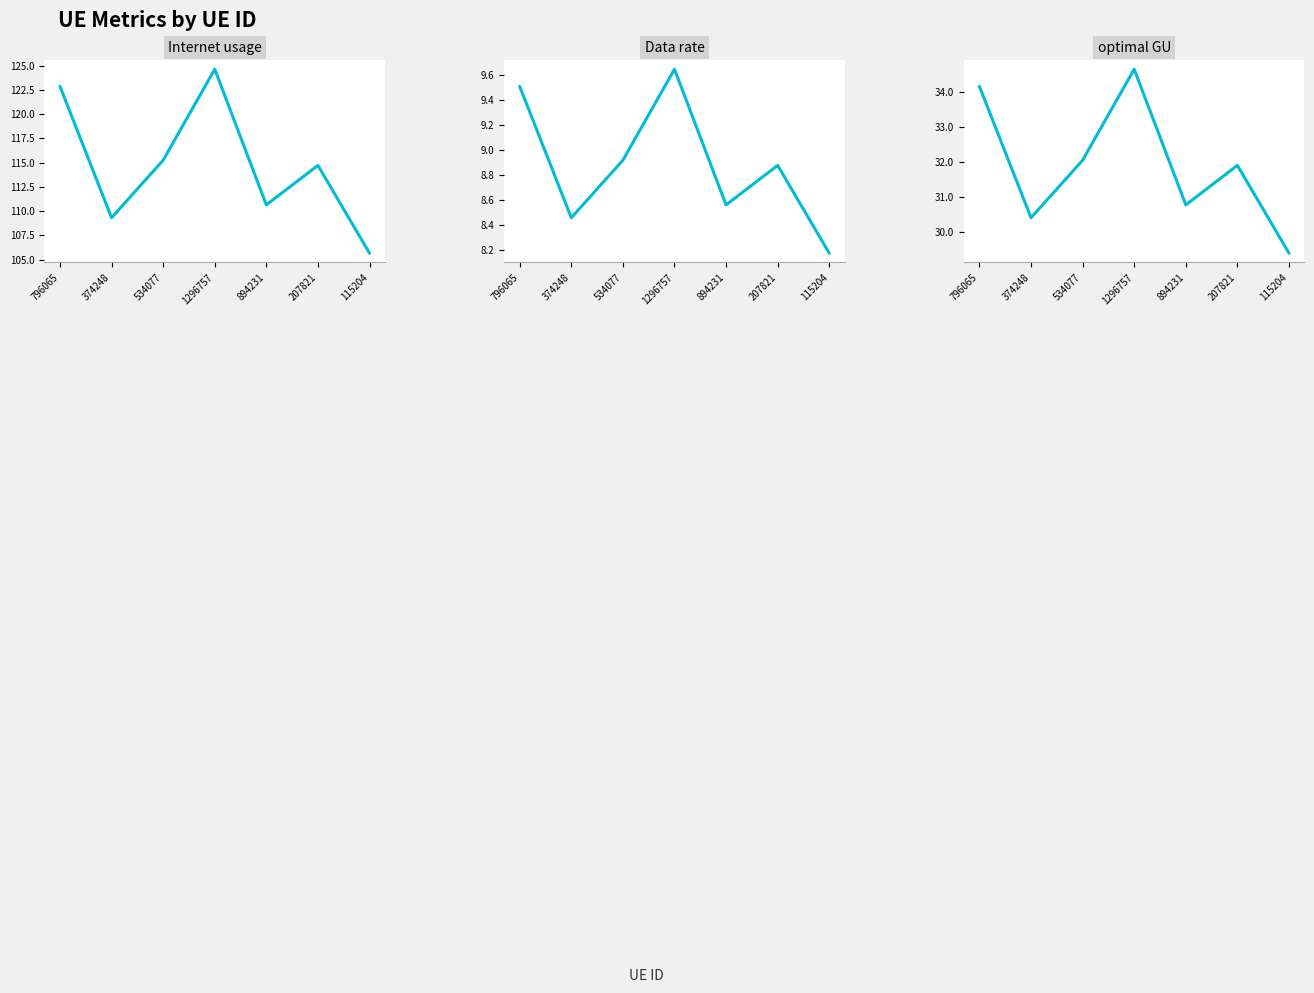

How many distinct data groups are displayed?

3